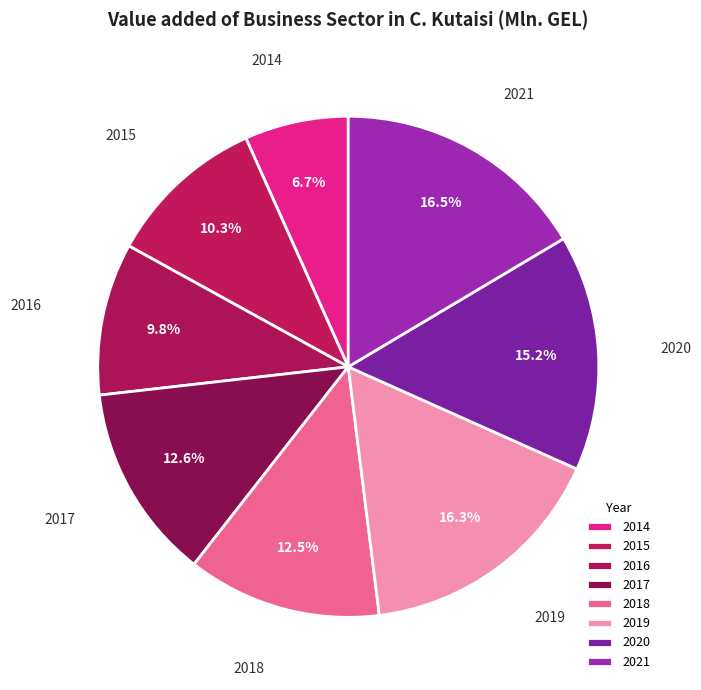

What is the change in value from 2015 to 2018?

+78.4